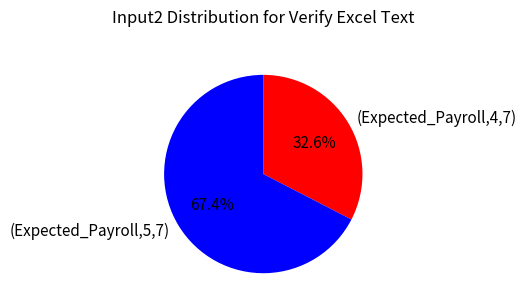

Combined, do (Expected_Payroll,5,7) and (Expected_Payroll,4,7) account for over 50%?

Yes